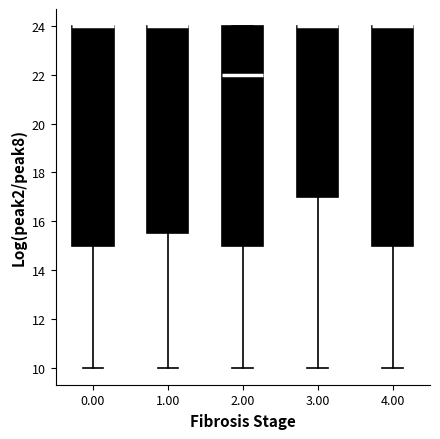

Where is the lower edge of the box at x = 4.00 on the y-axis? The values are not printed on the chart, so give them approximately, as read against the axis.

15.0